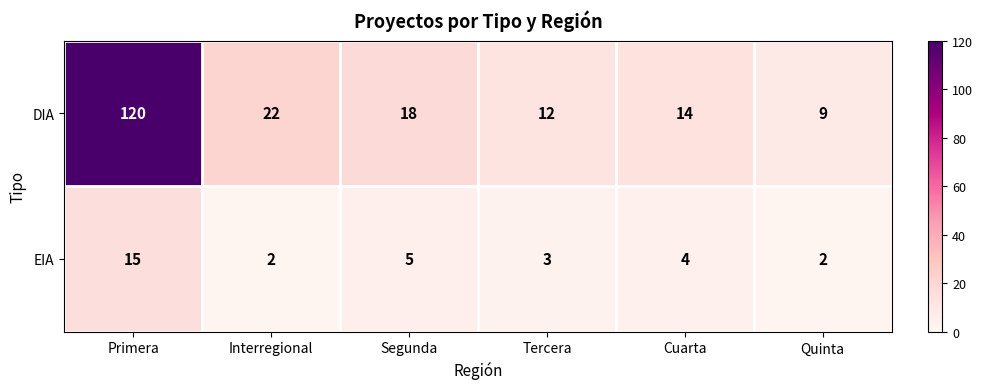

What is the spread (max minus min) of values at Cuarta?

10